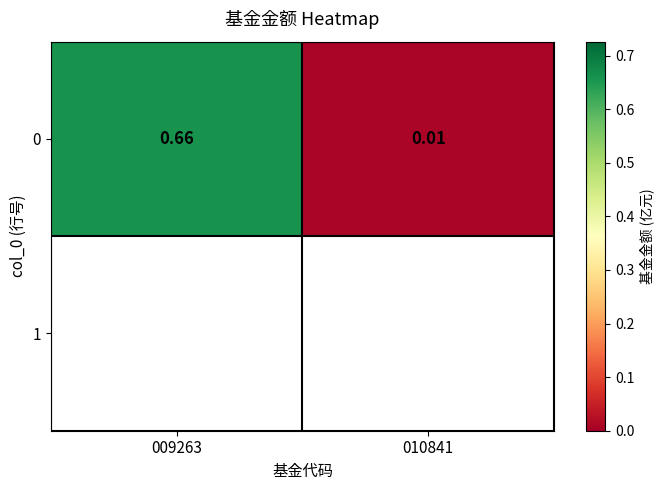

Between 010841 and 009263, which is larger?

009263